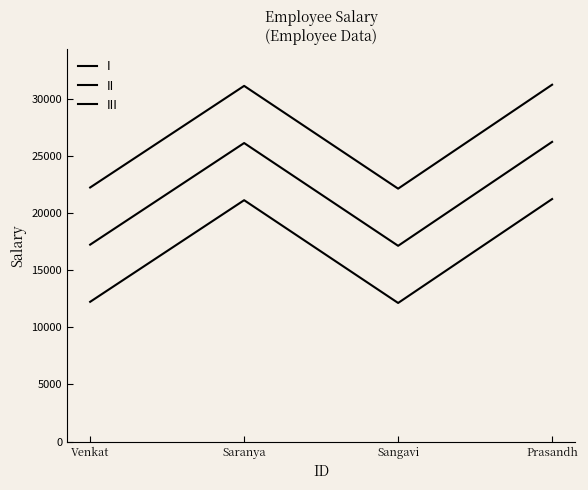

How many interior local valleys does the I series have?

1